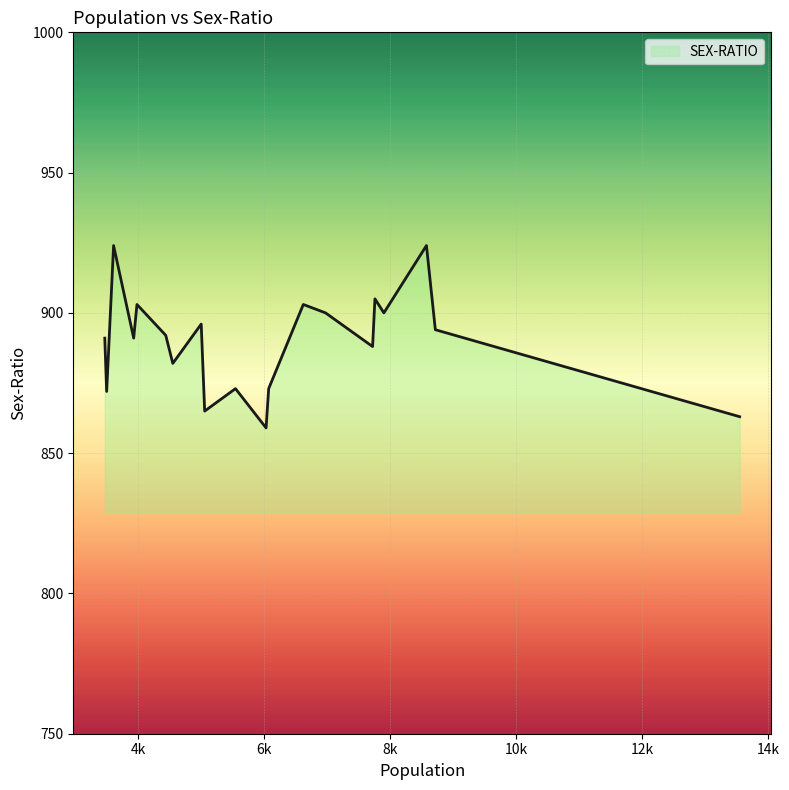

What is the difference between the second highest and second lowest values?

61